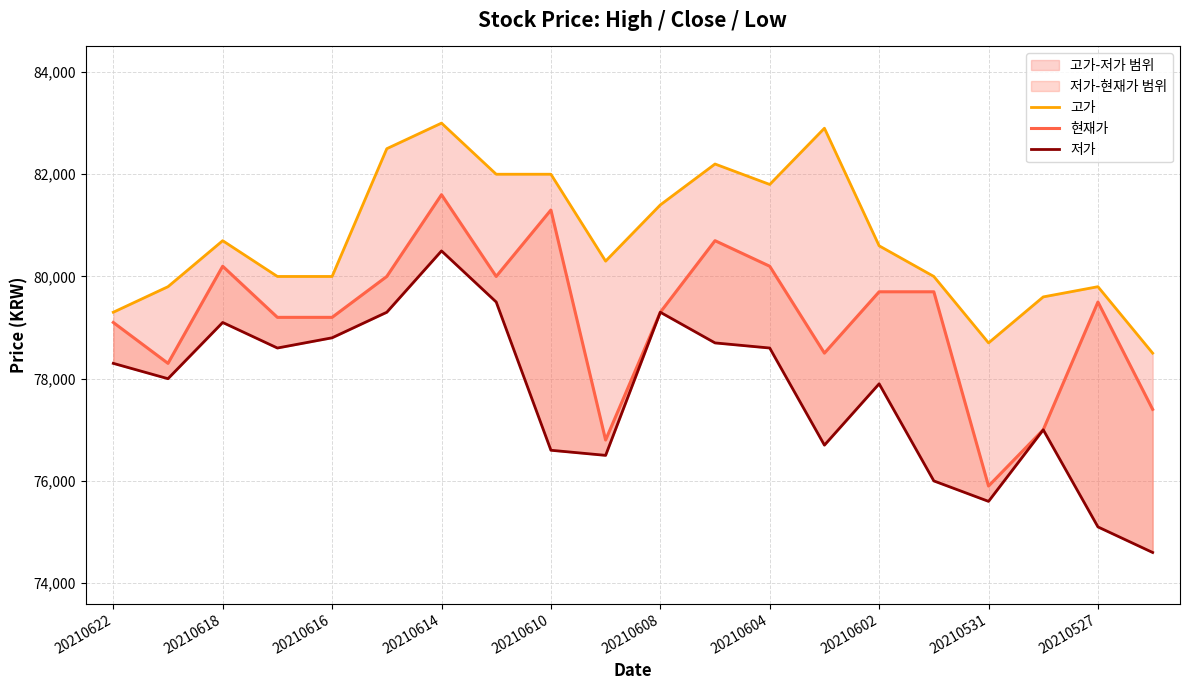

Reading left to right, what are all the values shown in this chart?

고가: 79300	79800	80700	80000	80000	82500	83000	82000	82000	80300	81400	82200	81800	82900	80600	80000	78700	79600	79800	78500
현재가: 79100	78300	80200	79200	79200	80000	81600	80000	81300	76800	79300	80700	80200	78500	79700	79700	75900	77000	79500	77400
저가: 78300	78000	79100	78600	78800	79300	80500	79500	76600	76500	79300	78700	78600	76700	77900	76000	75600	77000	75100	74600